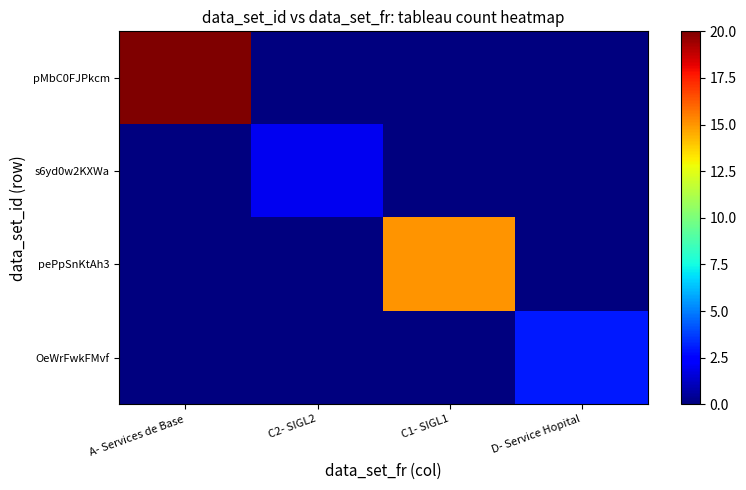

Count the number of categories in the chart.

4